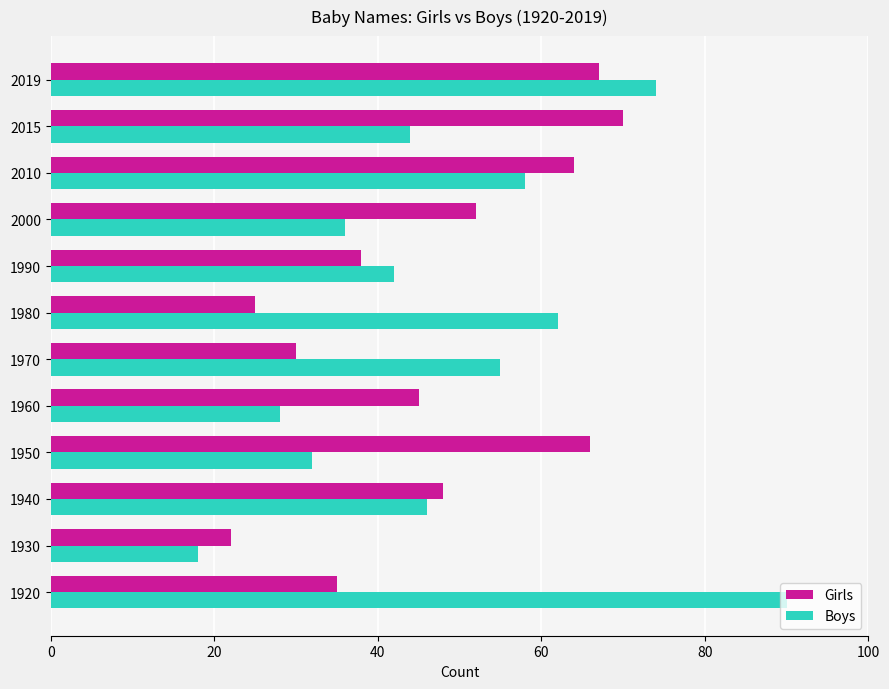

What is the difference between the maximum and second lowest values in the Girls series?

45